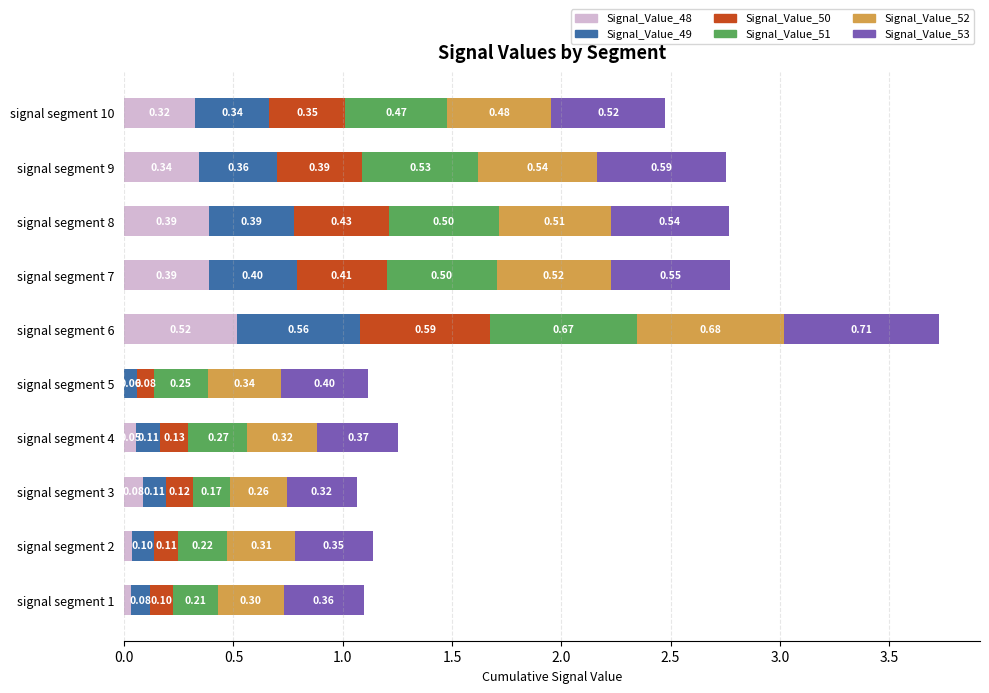

What is the total value across all series at signal segment 7?

2.8